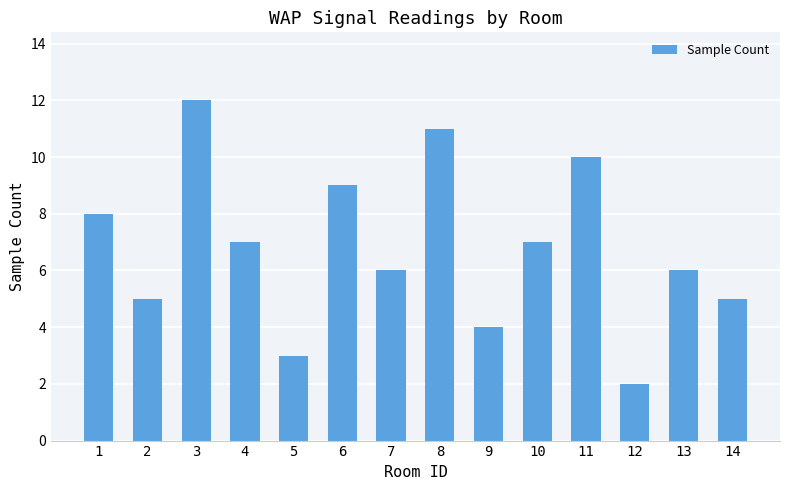

Reading left to right, extract all data points from this chart.

8	5	12	7	3	9	6	11	4	7	10	2	6	5